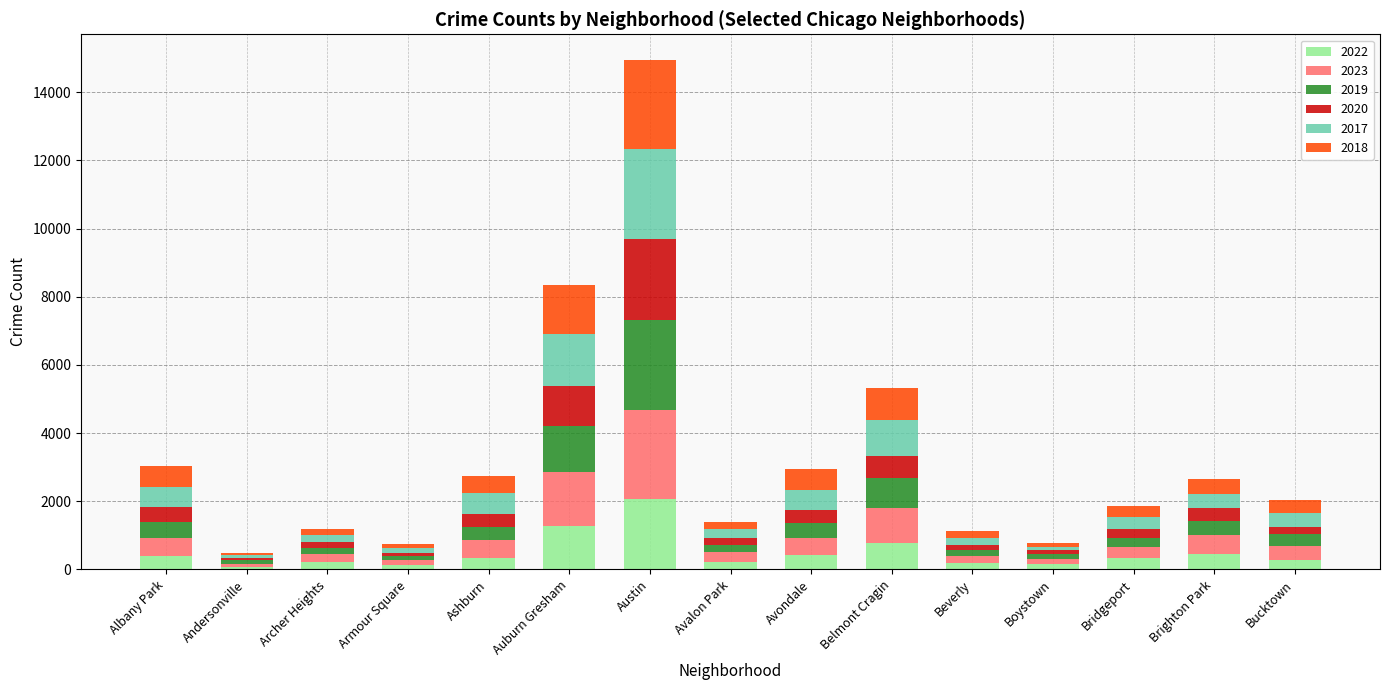

How many distinct data groups are displayed?

6